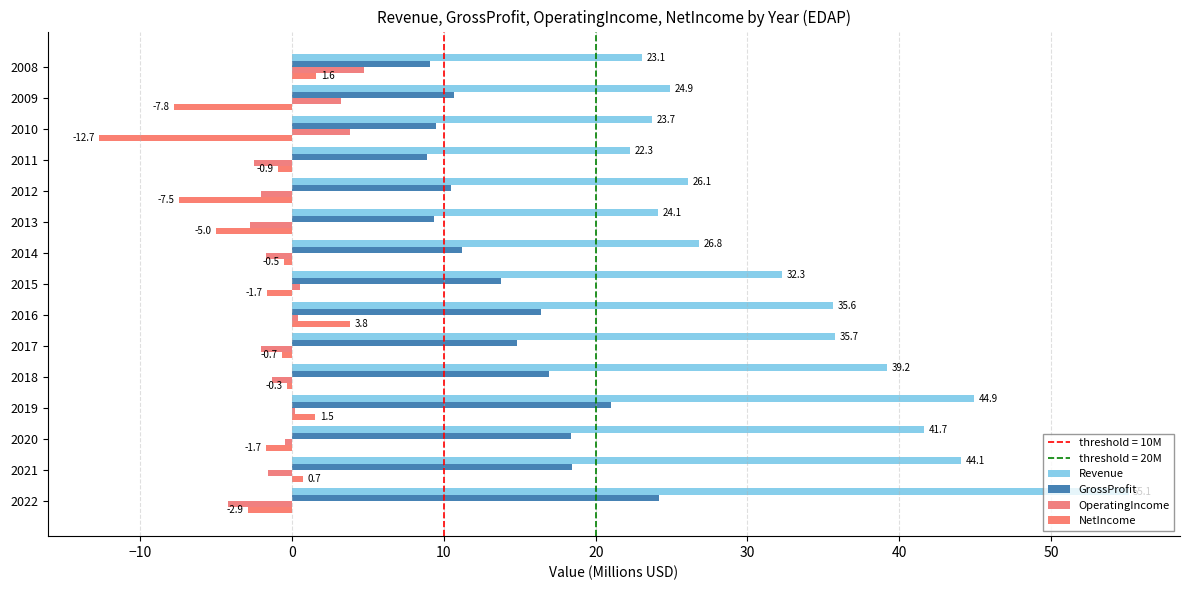

Which series has the largest total across all categories?

Revenue